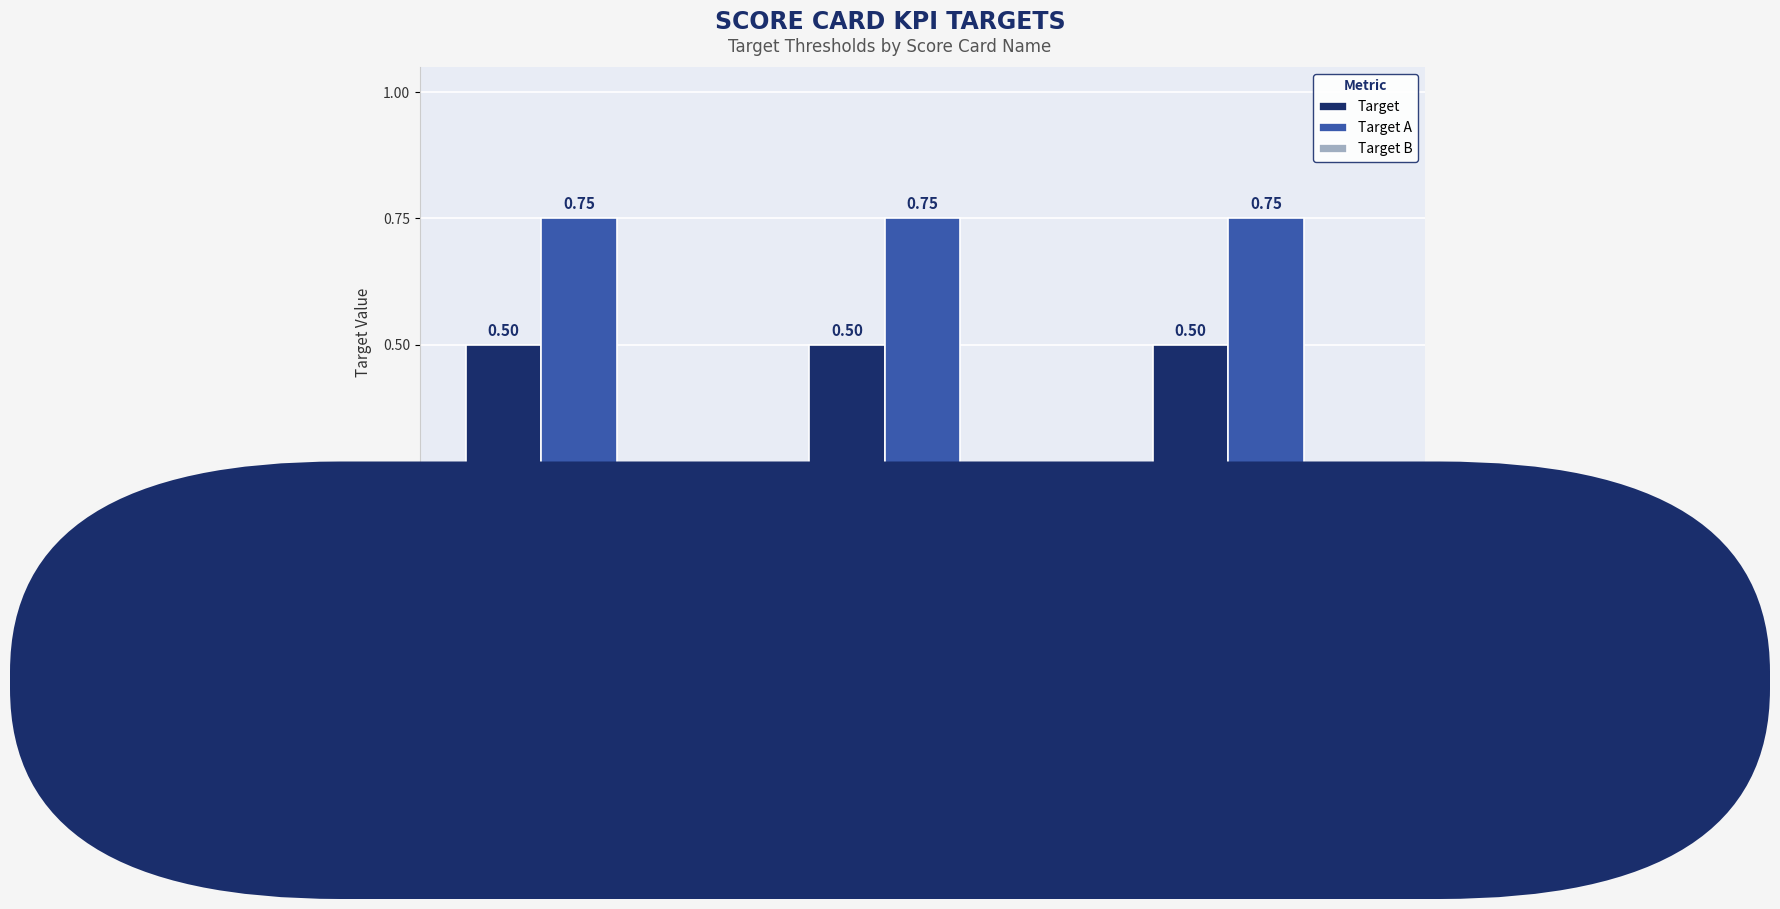

Is it true that Target equals 0.3 at SPT CAT TREATS?

False